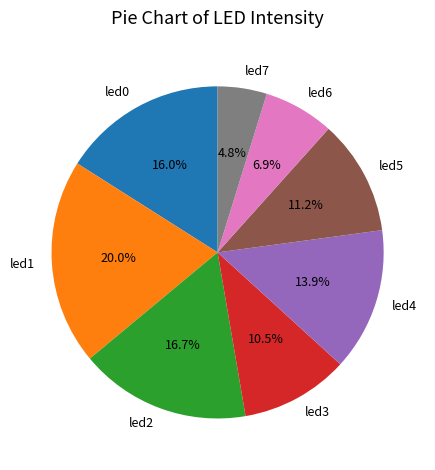

What portion of the pie excludes led7?

95.2%